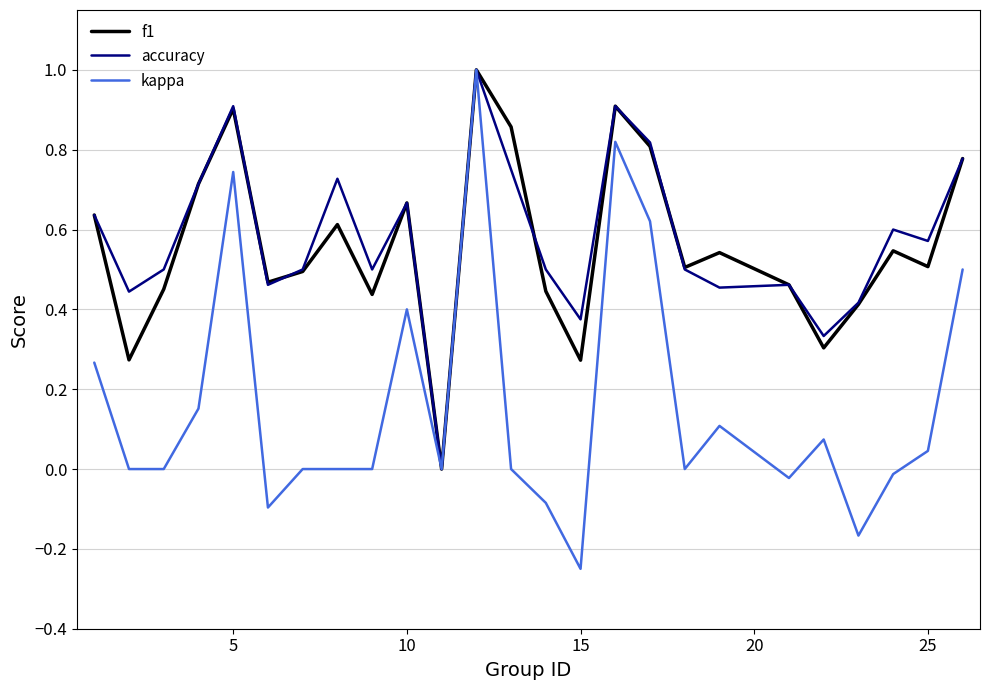

Which series has the largest total across all categories?

accuracy